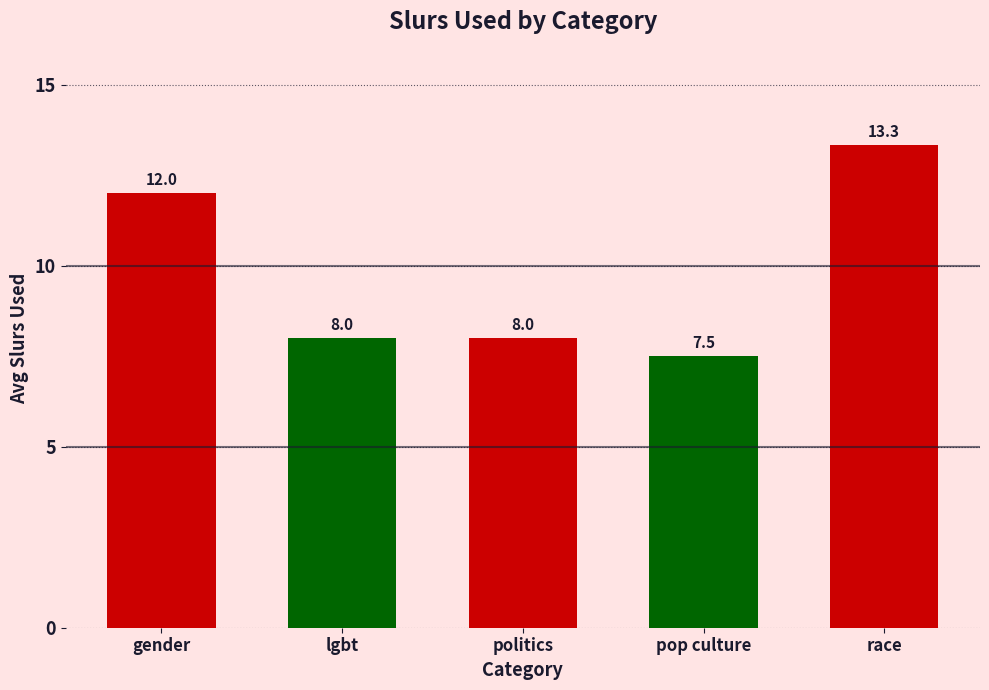

Which has a higher value, pop culture or race?

race